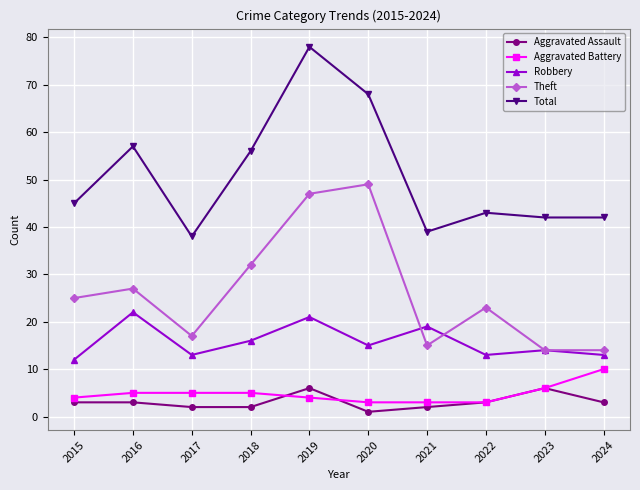

At which label does Robbery reach its minimum?

2015